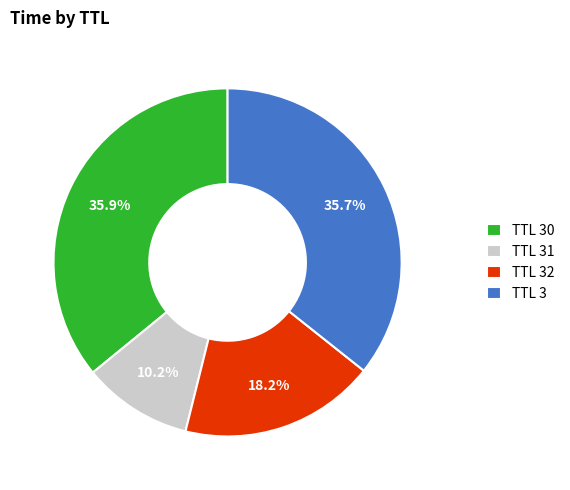

How much of the chart is everything except TTL 3?

64.3%